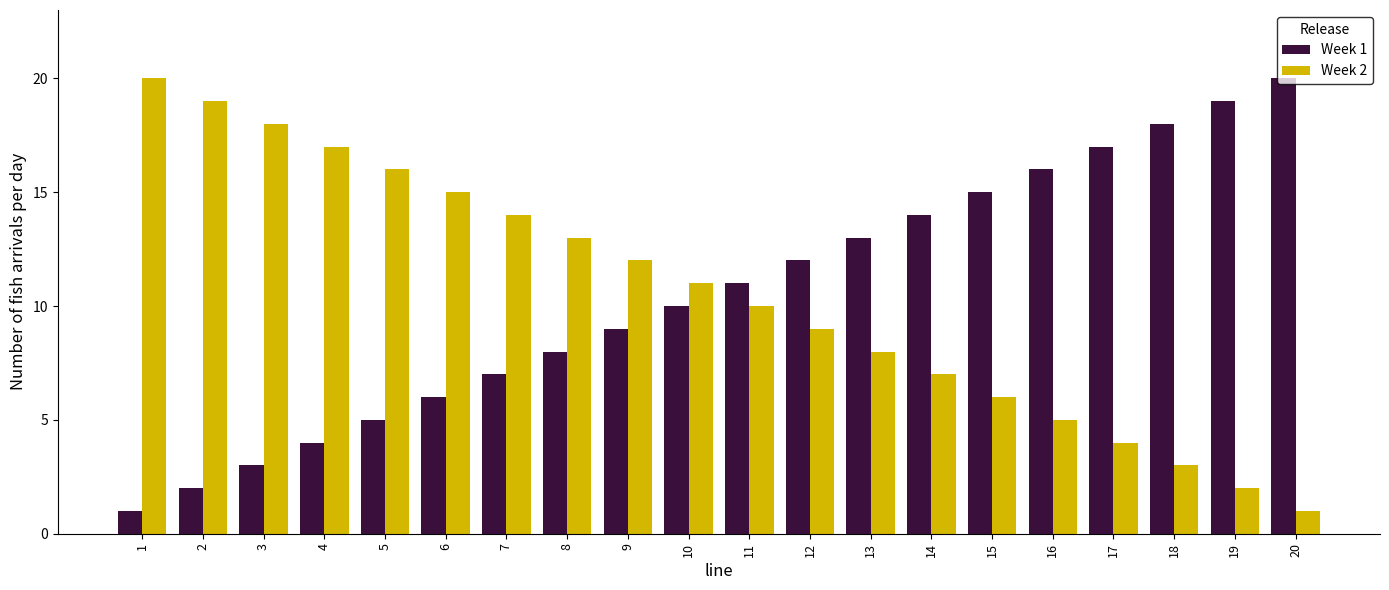

Rank the categories by Week 1 value from highest to lowest.

20, 19, 18, 17, 16, 15, 14, 13, 12, 11, 10, 9, 8, 7, 6, 5, 4, 3, 2, 1